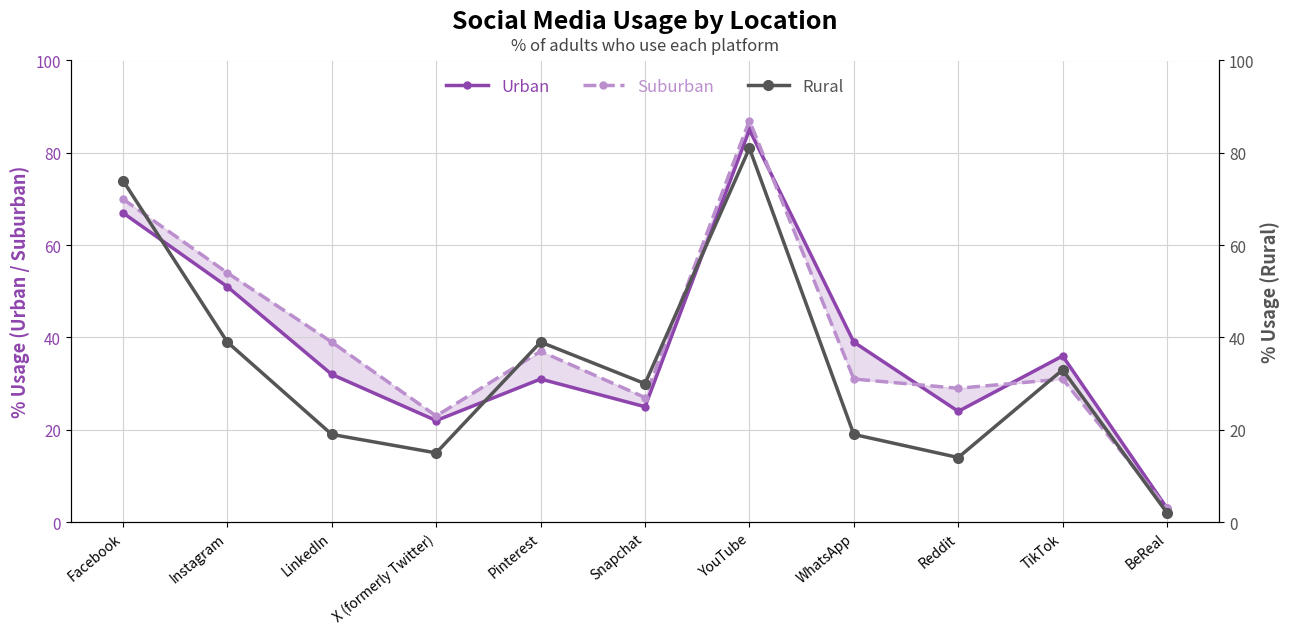

What is the difference between the second highest and minimum values in the Urban series?

64